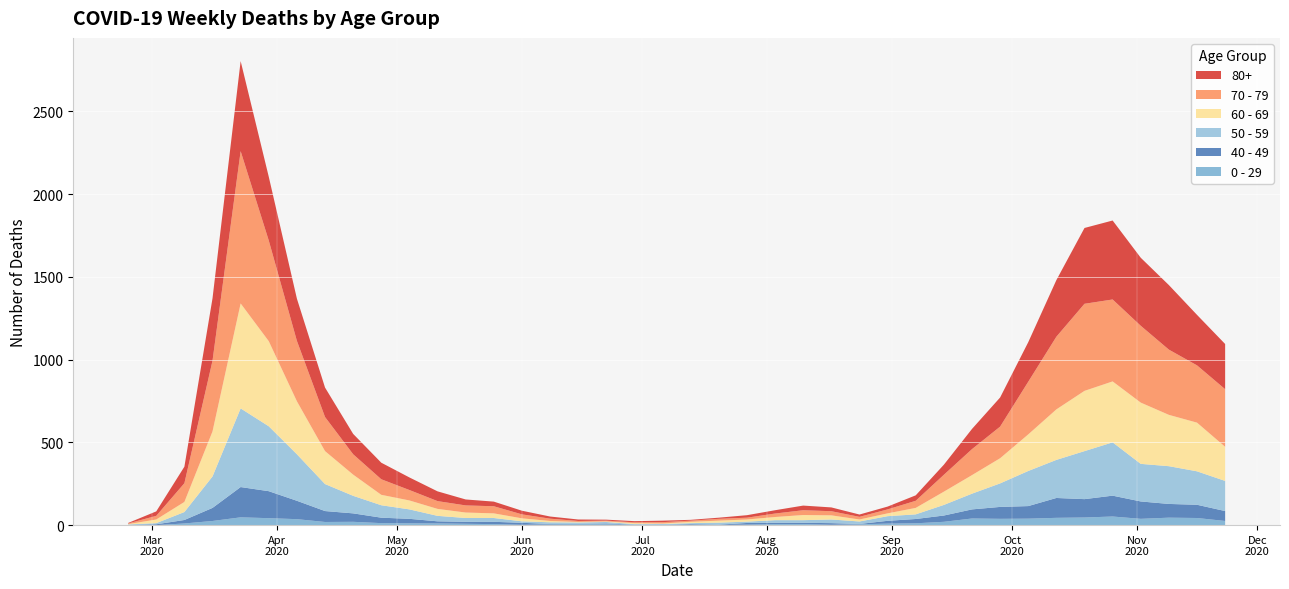

Reading left to right, transcribe all the data shown in this chart.

80+: 0=3	1=27	2=100	3=377	4=544	5=385	6=255	7=178	8=123	9=100	10=76	11=59	12=36	13=28	14=22	15=13	16=9	17=6	18=7	19=9	20=5	21=7	22=15	23=20	24=28	25=23	26=14	27=17	28=33	29=61	30=122	31=176	32=239	33=342	34=458	35=477	36=411	37=390	38=305	39=273
70 - 79: 0=4	1=22	2=113	3=427	4=920	5=608	6=365	7=206	8=123	9=94	10=63	11=47	12=43	13=43	14=24	15=14	16=6	17=5	18=5	19=8	20=7	21=11	22=11	23=21	24=29	25=25	26=16	27=24	28=43	29=102	30=157	31=191	32=318	33=439	34=526	35=495	36=464	37=394	38=346	39=348
60 - 69: 0=2	1=22	2=61	3=272	4=634	5=514	6=320	7=199	8=128	9=63	10=54	11=42	12=33	13=28	14=18	15=8	16=3	17=3	18=6	19=3	20=8	21=12	22=13	23=19	24=31	25=25	26=12	27=17	28=39	29=80	30=112	31=152	32=221	33=305	34=364	35=368	36=370	37=310	38=294	39=206
50 - 59: 0=3	1=7	2=48	3=190	4=475	5=392	6=281	7=163	8=106	9=75	10=57	11=33	12=23	13=23	14=9	15=10	16=8	17=9	18=3	19=5	20=6	21=12	22=8	23=16	24=16	25=22	26=15	27=28	28=28	29=64	30=95	31=142	32=212	33=230	34=290	35=322	36=227	37=228	38=202	39=182
40 - 49: 0=0	1=5	2=21	3=79	4=183	5=163	6=111	7=66	8=51	9=33	10=27	11=13	12=12	13=14	14=12	15=3	16=2	17=5	18=1	19=1	20=4	21=2	22=10	23=8	24=8	25=10	26=2	27=17	28=26	29=38	30=55	31=72	32=76	33=120	34=111	35=126	36=105	37=83	38=80	39=60
0 - 29: 0=1	1=0	2=10	3=25	4=47	5=42	6=36	7=19	8=20	9=12	10=11	11=10	12=8	13=6	14=2	15=4	16=6	17=5	18=2	19=1	20=2	21=1	22=3	23=6	24=6	25=2	26=5	27=9	28=11	29=20	30=40	31=38	32=39	33=44	34=46	35=52	36=38	37=45	38=43	39=25